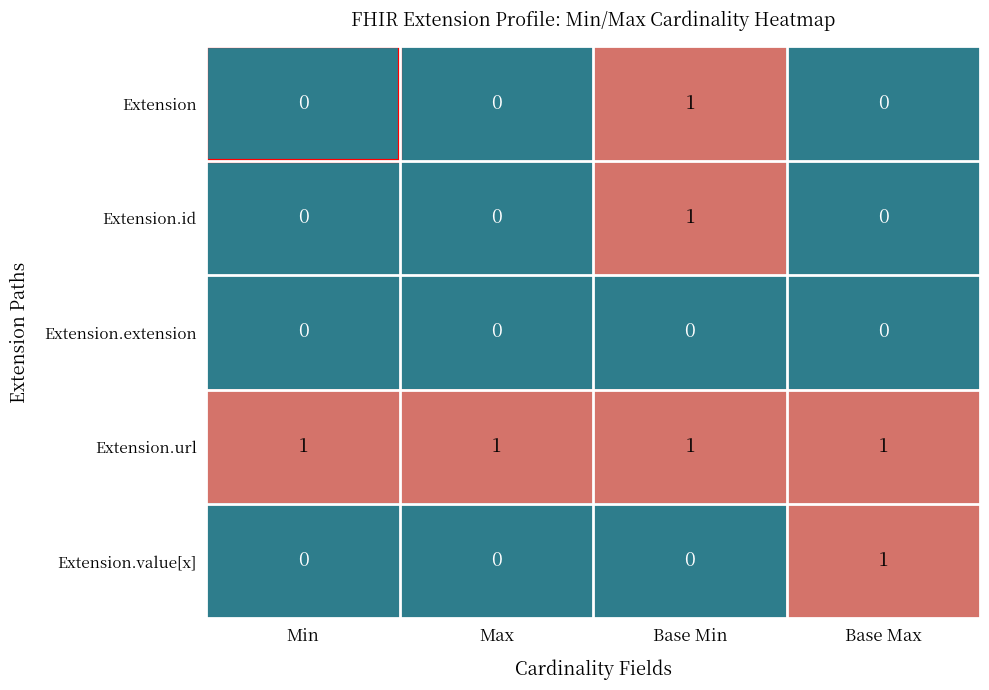

True or false: Extension.id has a value of 1 at Base Min.

True